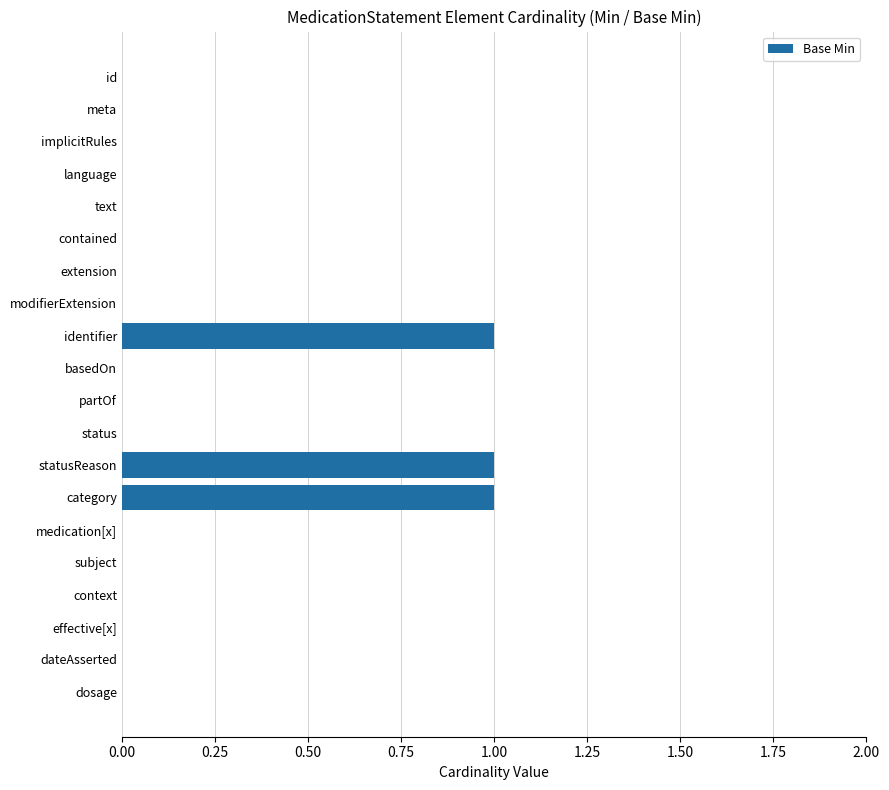

Are the bars horizontal?

Yes